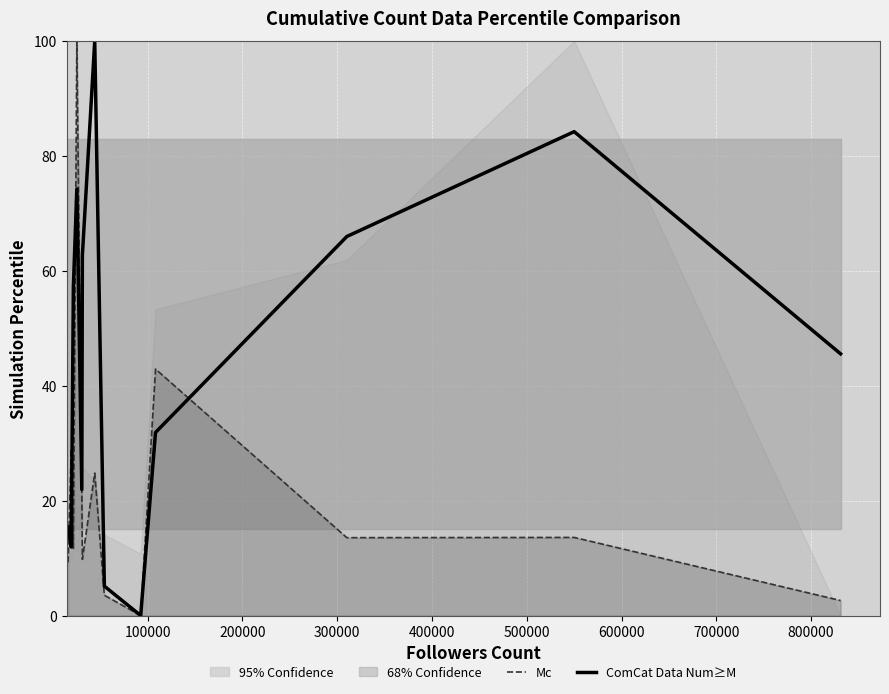

Is the value of Mc at 0 greater than the value of ComCat Data Num≥M at 300000?

No